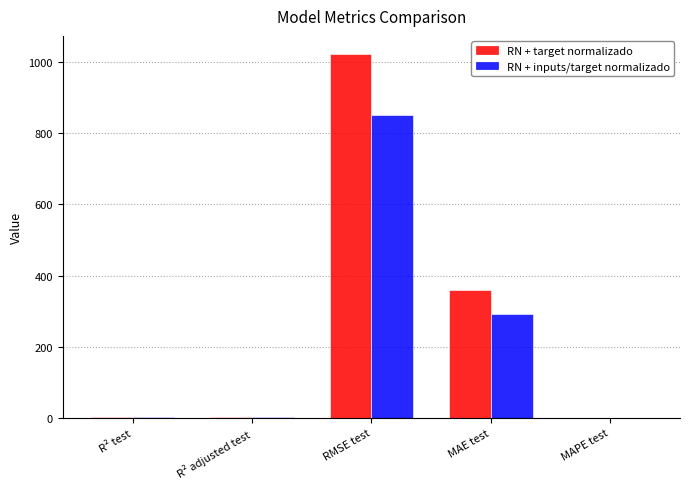

Does the chart contain stacked bars?

No